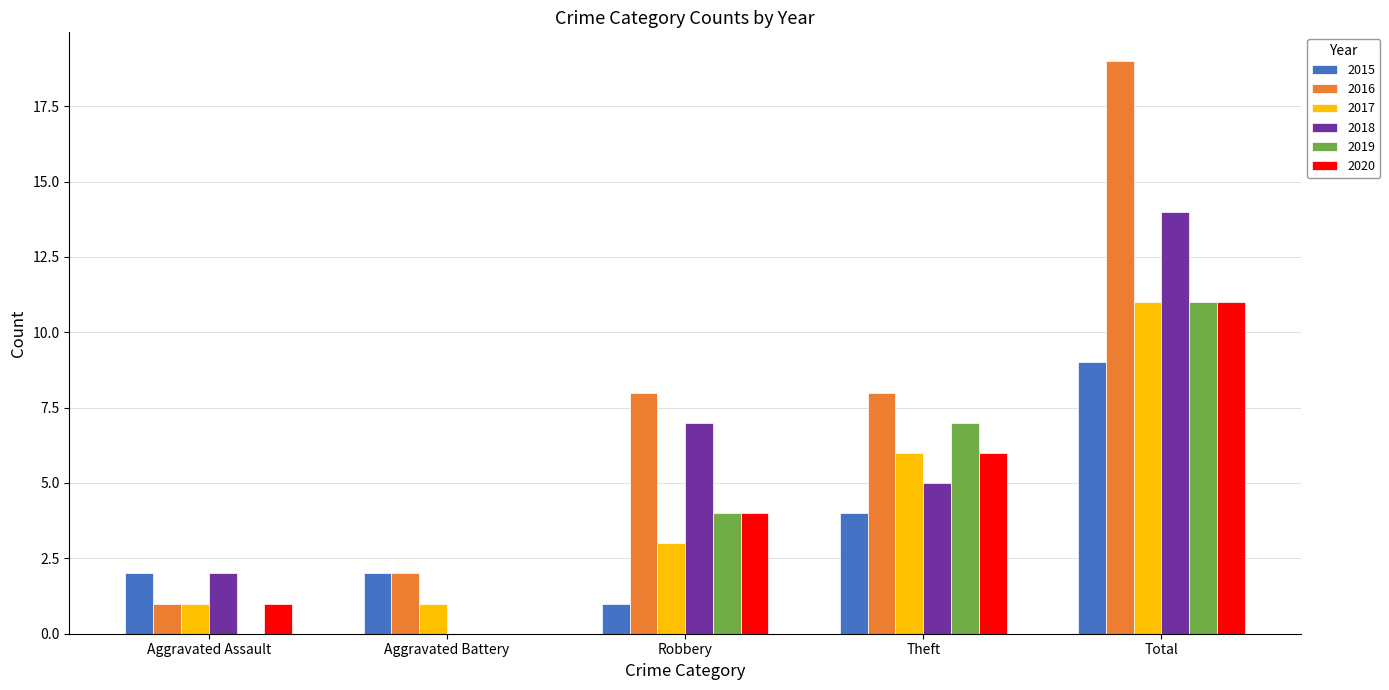

Which series has the widest spread of values?

2016